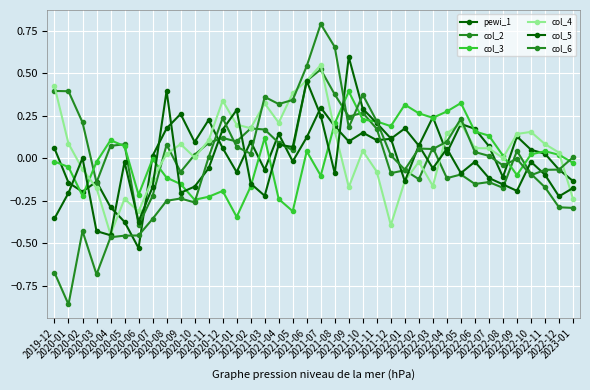

How many lines are shown in the chart?

6